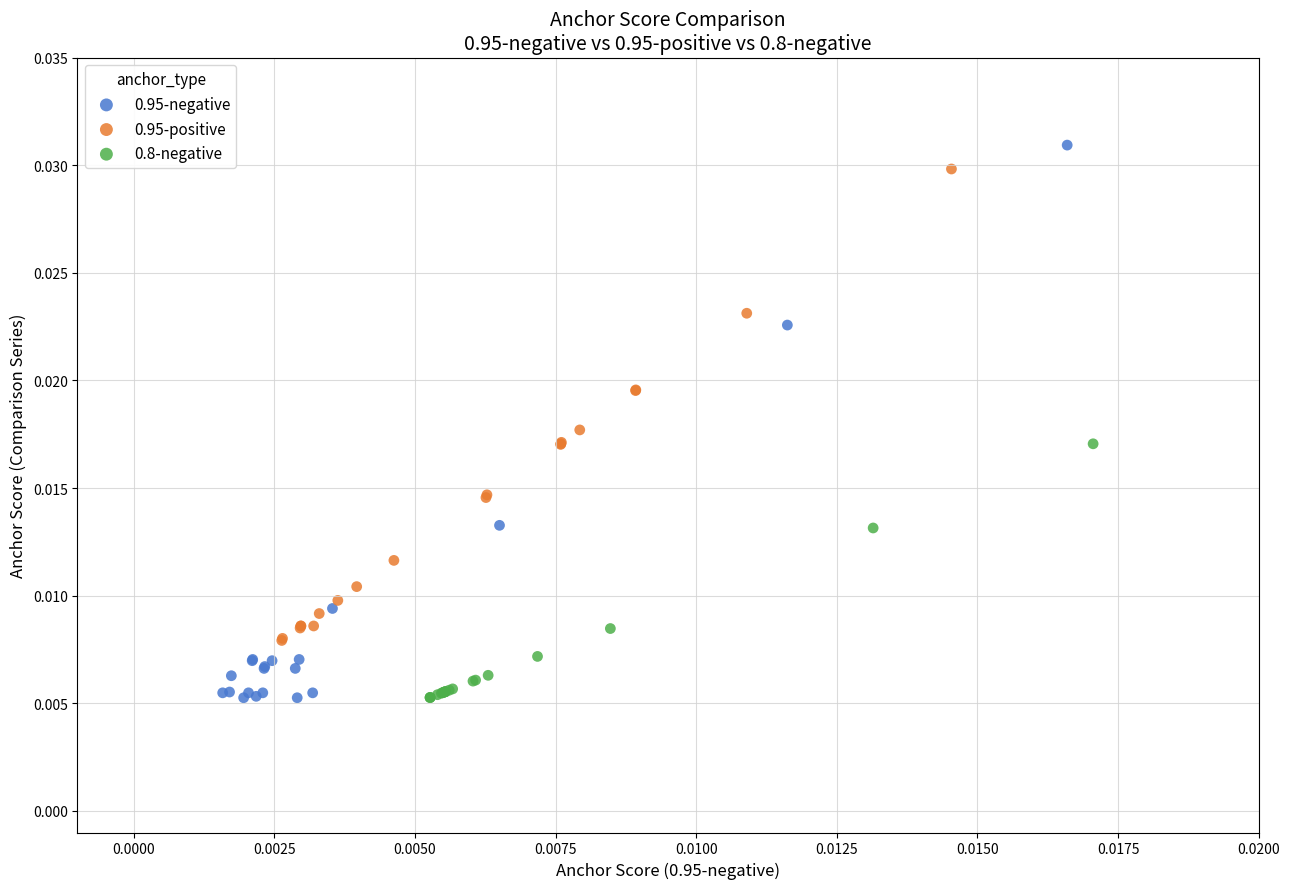

Which series has the largest Y range (max minus min)?

0.95-negative